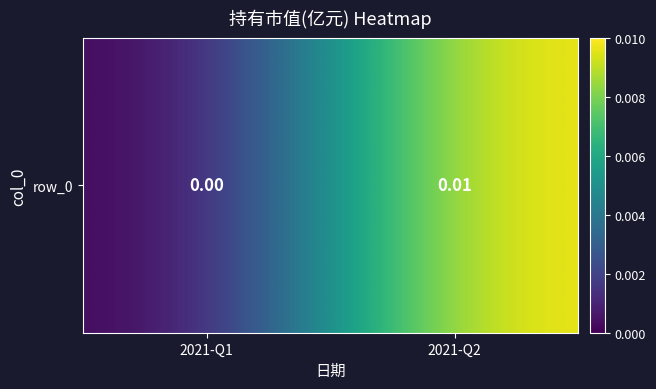

Is it true that the value at 2021-Q2 is 0.0?

False